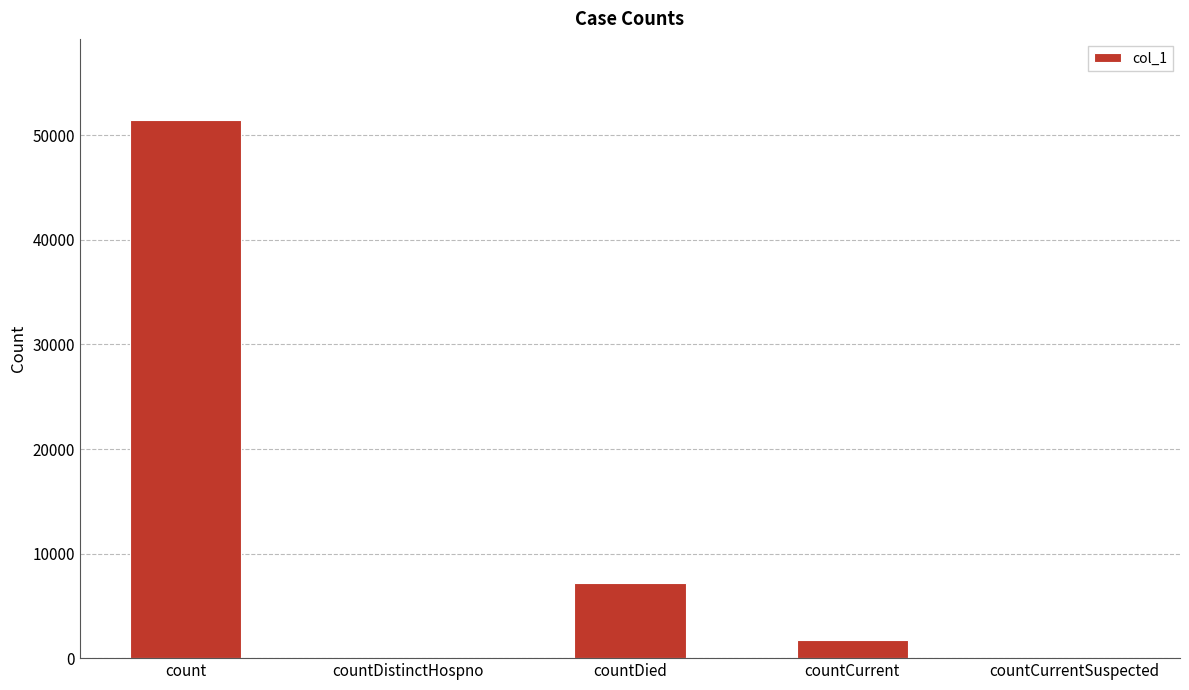

What is the change in value from count to countCurrentSuspected?

-51497